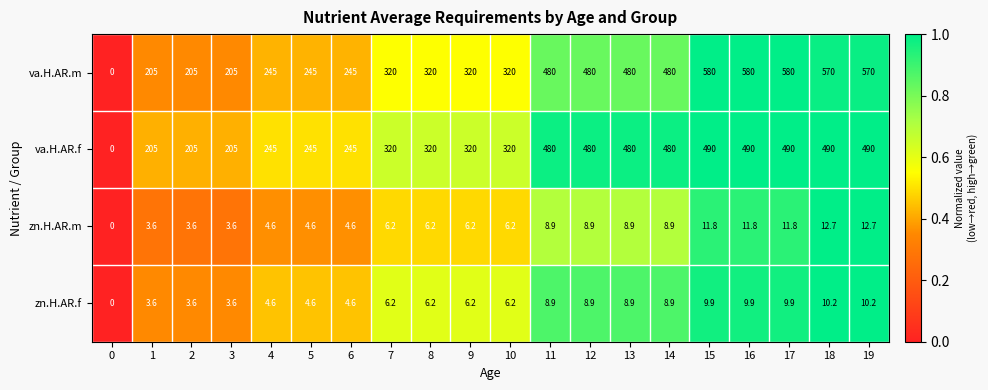

At which label does zn.H.AR.m first exceed 6?

7